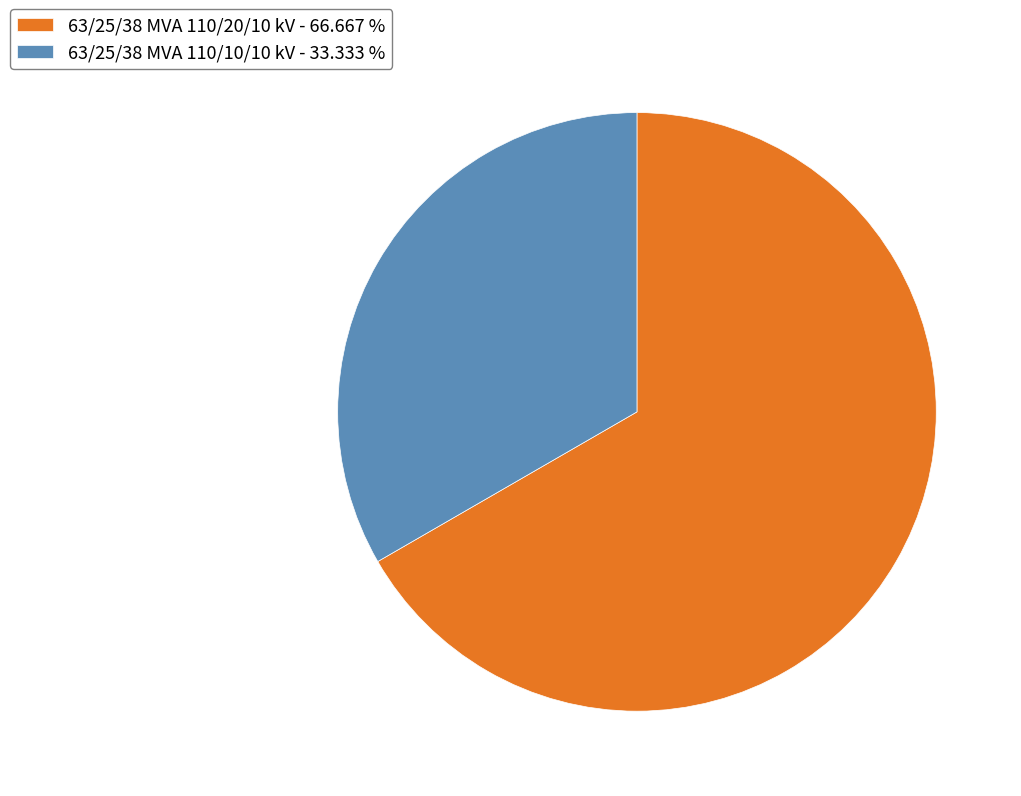

Does any single category account for the majority?

Yes